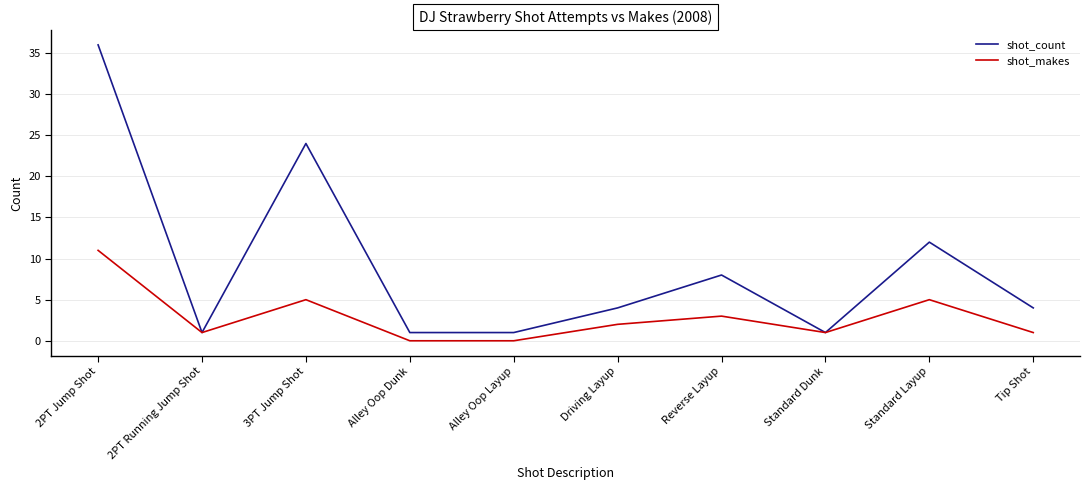

At which category is the sum across all series the highest?

2PT Jump Shot